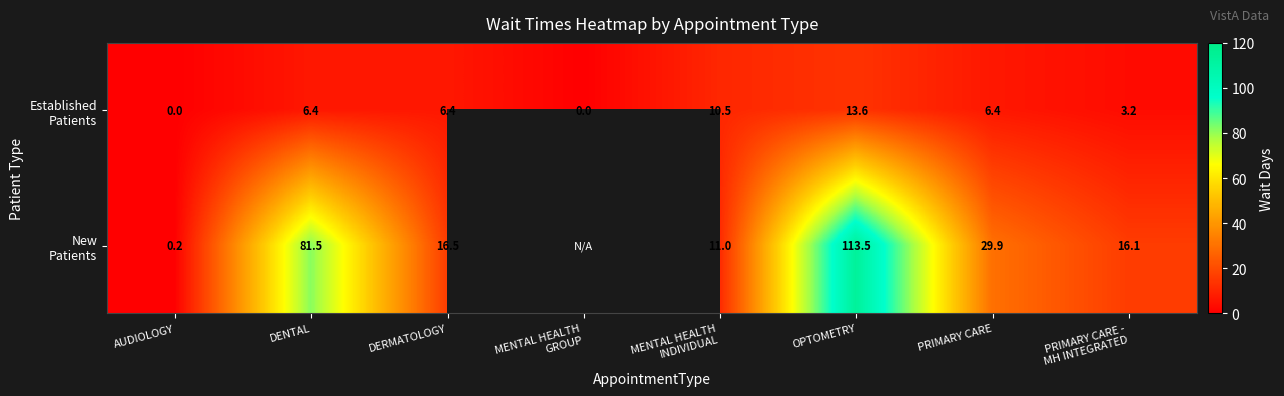

What is the total value across all series at PRIMARY CARE?

36.3